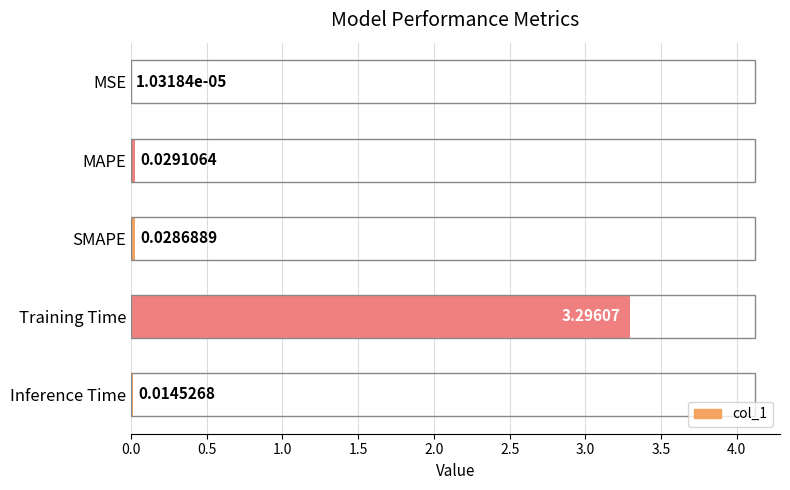

What is the sum of all values?

3.4